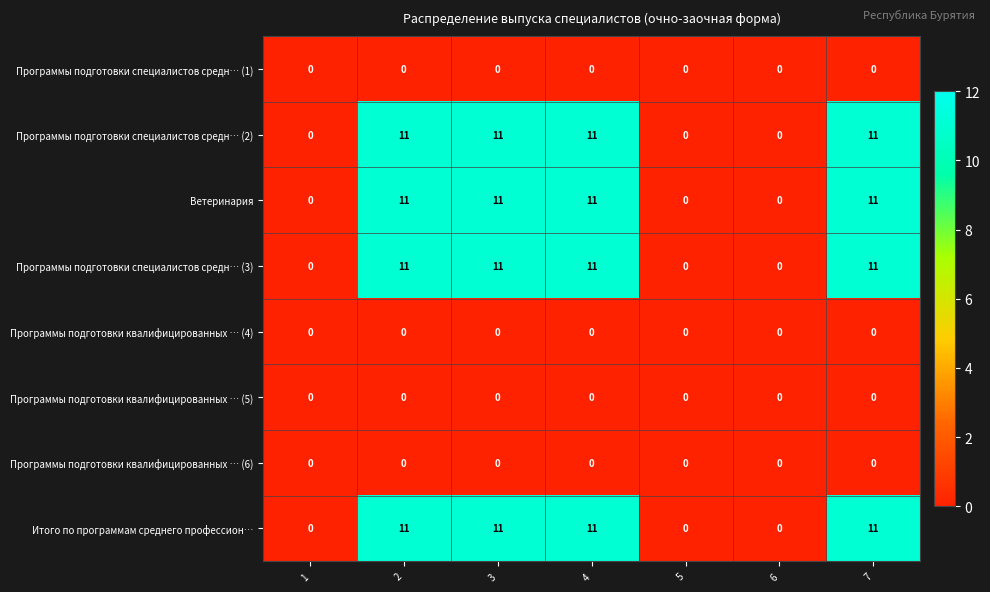

How many categories are shown in the chart?

7